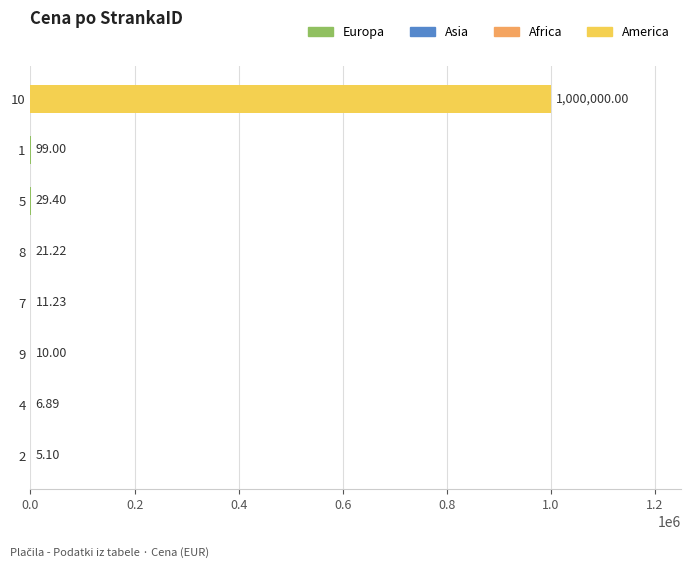

What is the ratio of the value at 2 to the value at 7?

0.5